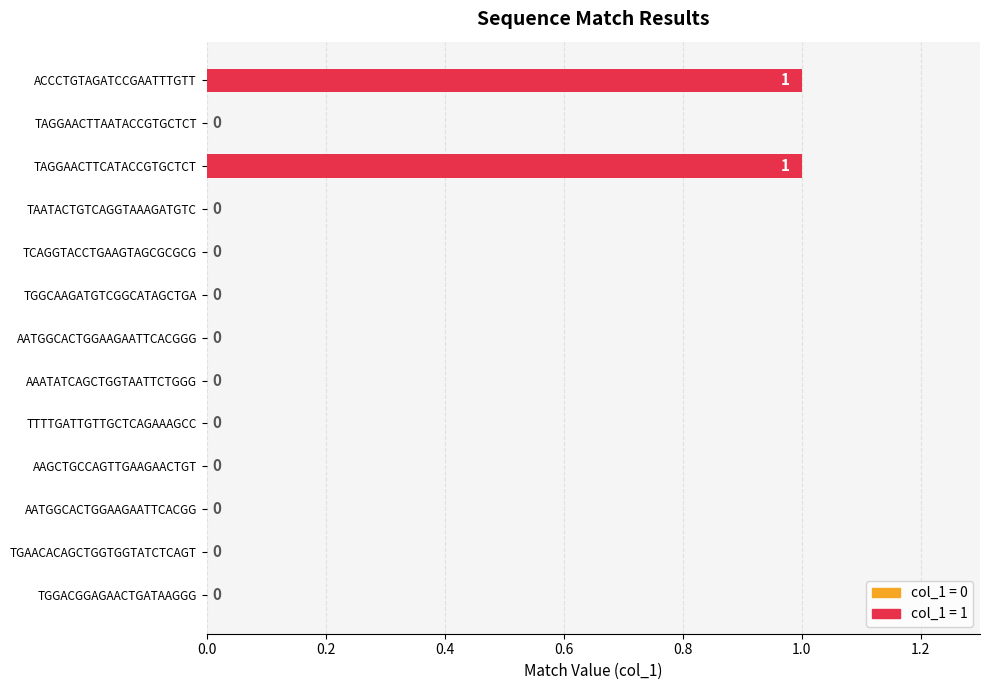

True or false: the data shows 0 at AAGCTGCCAGTTGAAGAACTGT.

True